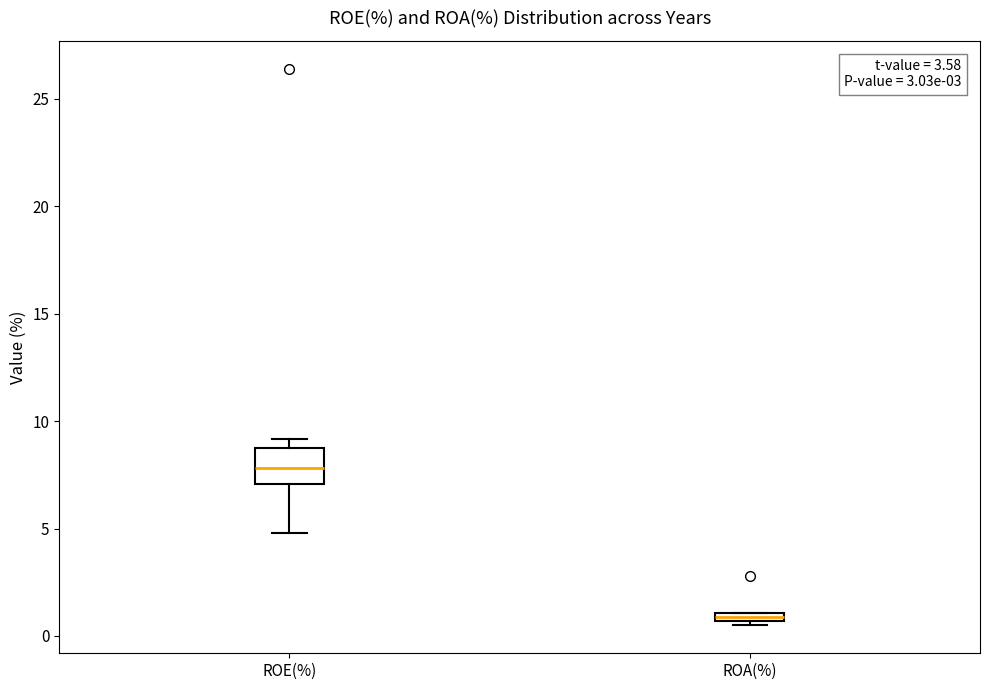

Where is the lower edge of the box for ROA(%) on the y-axis? The values are not printed on the chart, so give them approximately, as read against the axis.

0.5